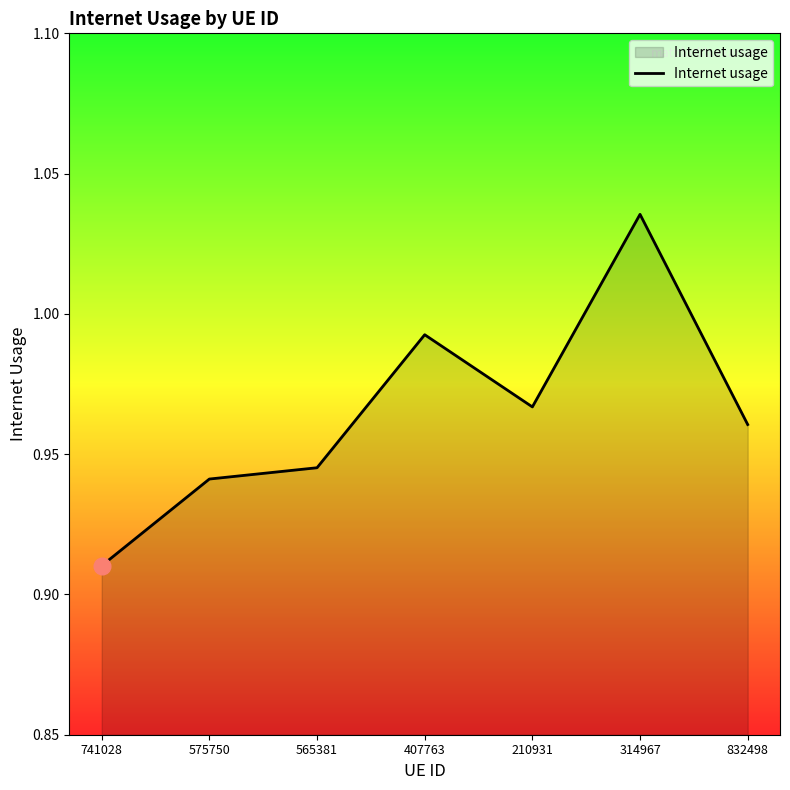

Rank the categories by value from highest to lowest.

314967, 407763, 210931, 832498, 565381, 575750, 741028